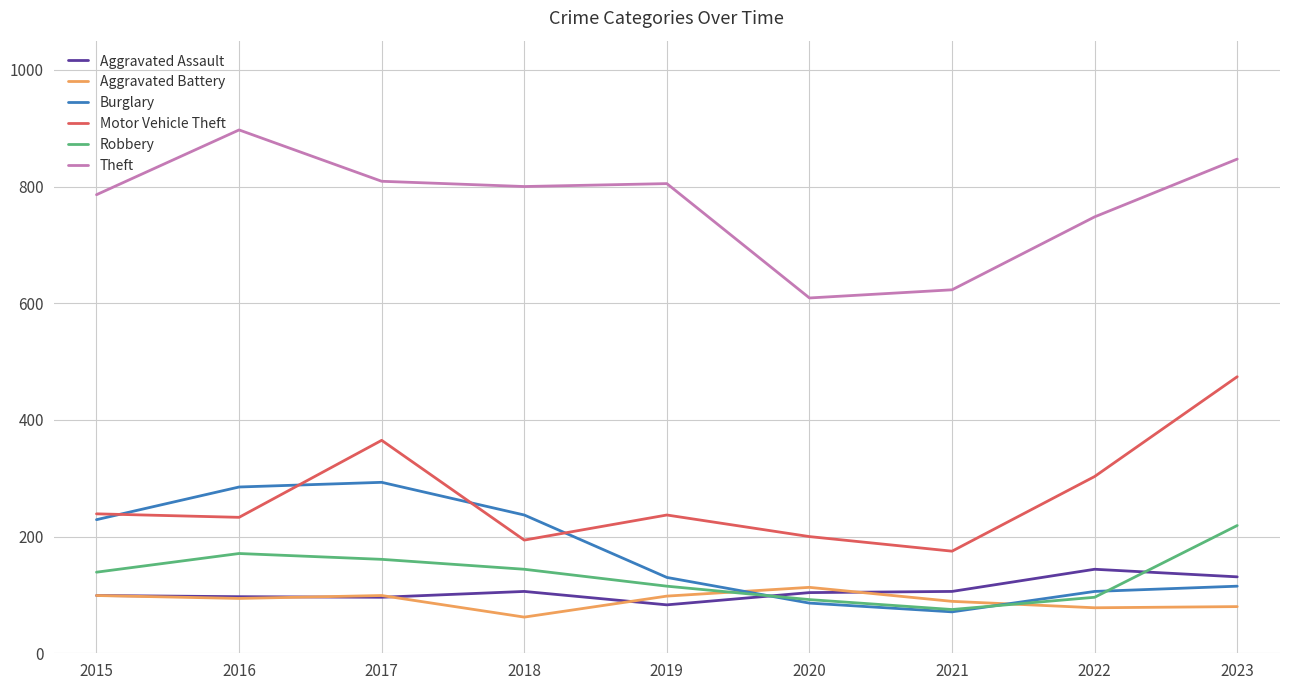

Is the value of Aggravated Assault at 2018 greater than the value of Motor Vehicle Theft at 2023?

No